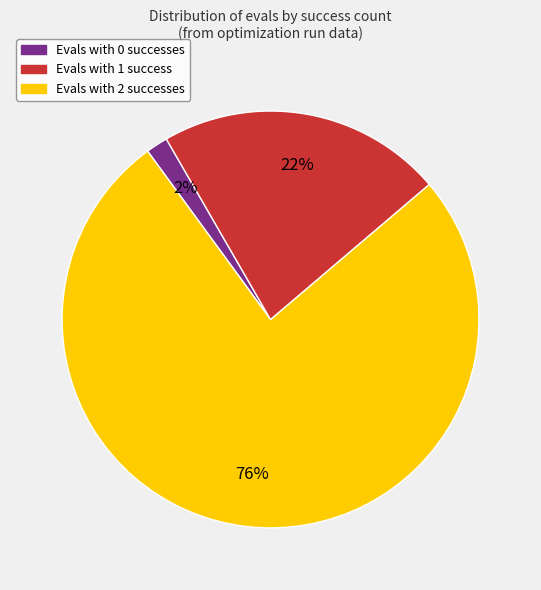

To the nearest percent, what is the average slice percentage?

33%